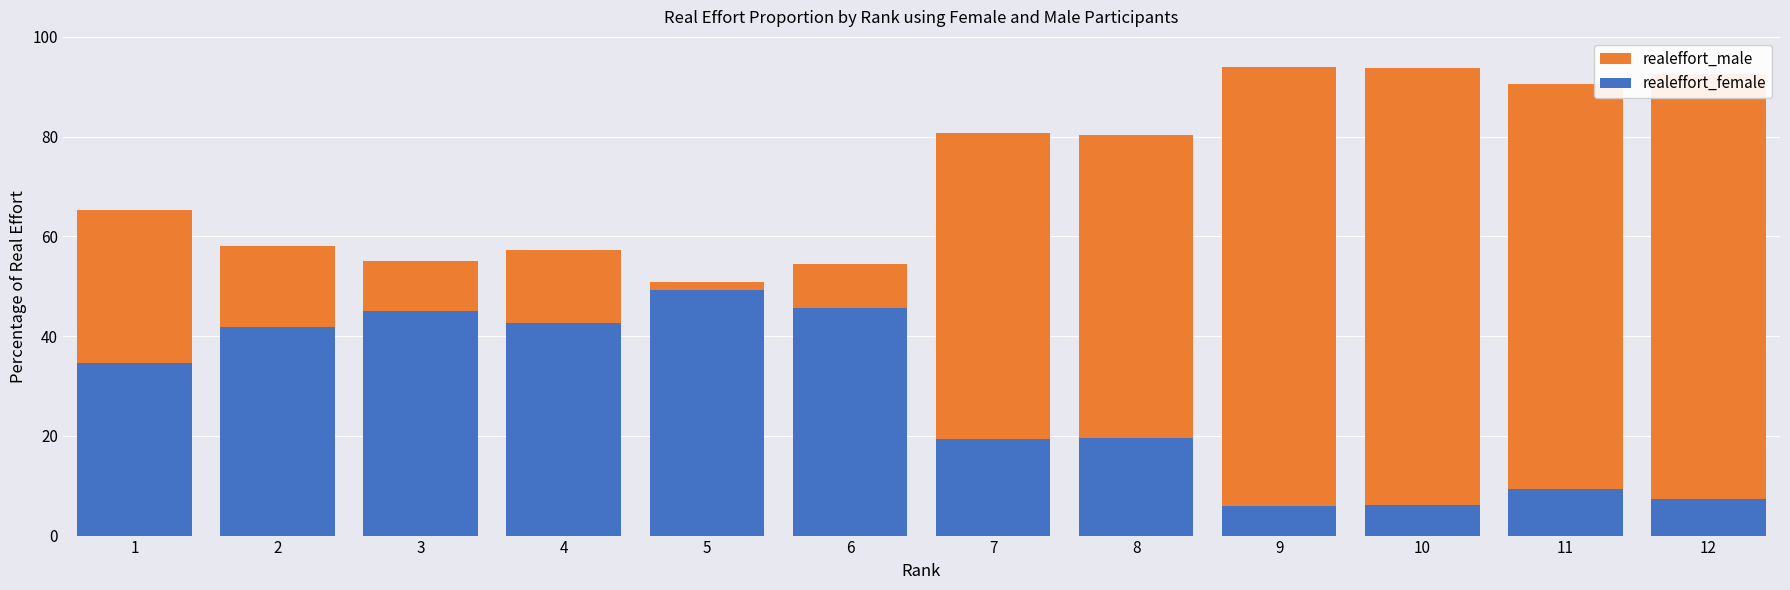

How many bars are there in total?

24